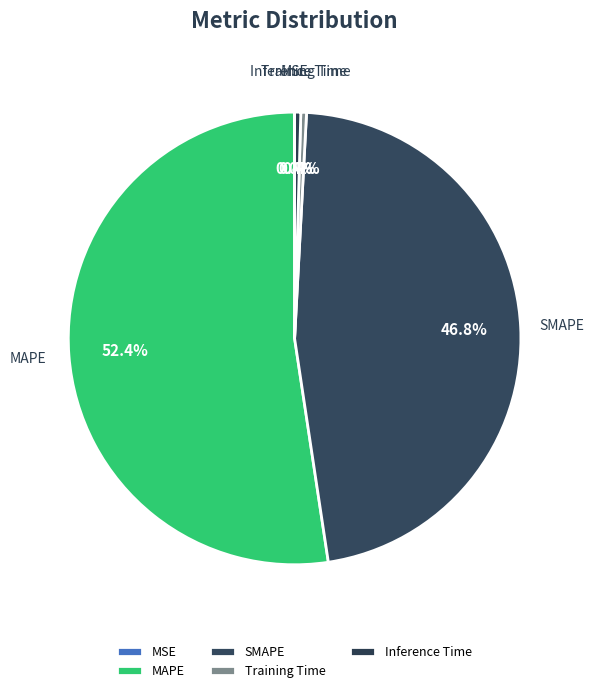

Is it true that Training Time is 0% of the pie?

True